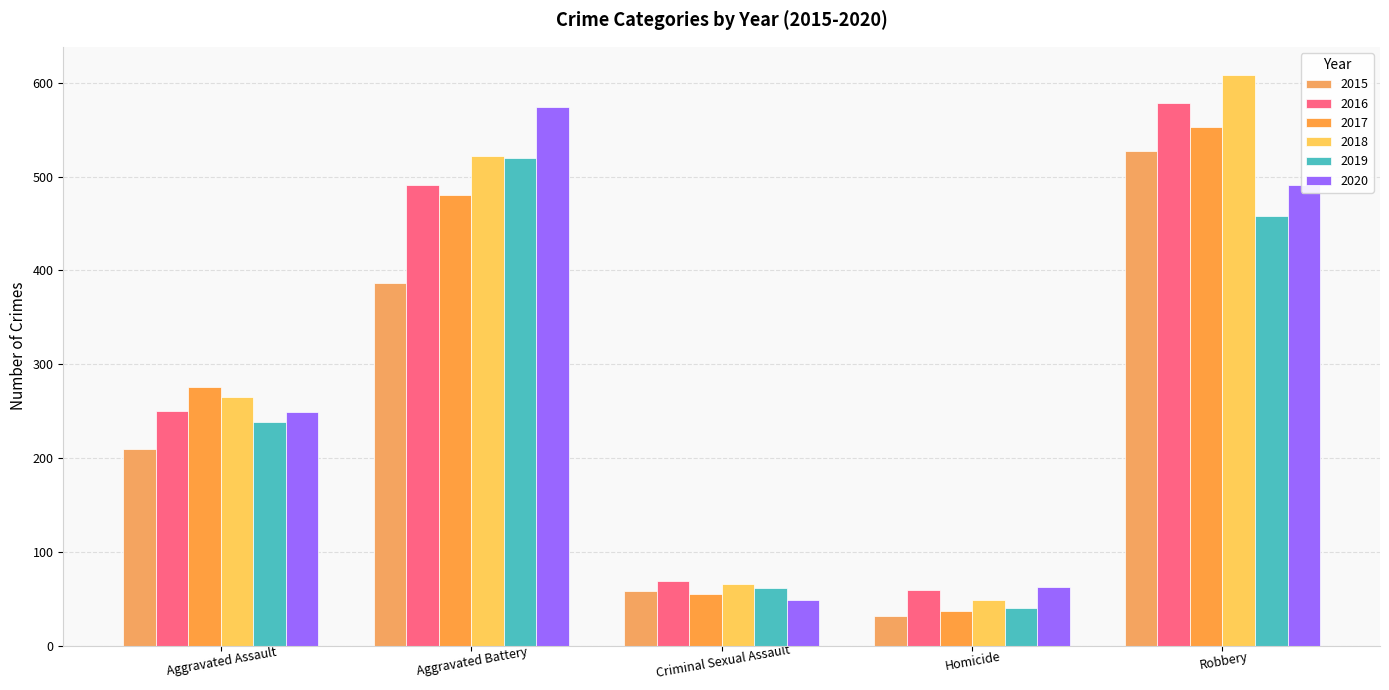

The 2018 series shows 522 at Aggravated Battery. True or false?

True